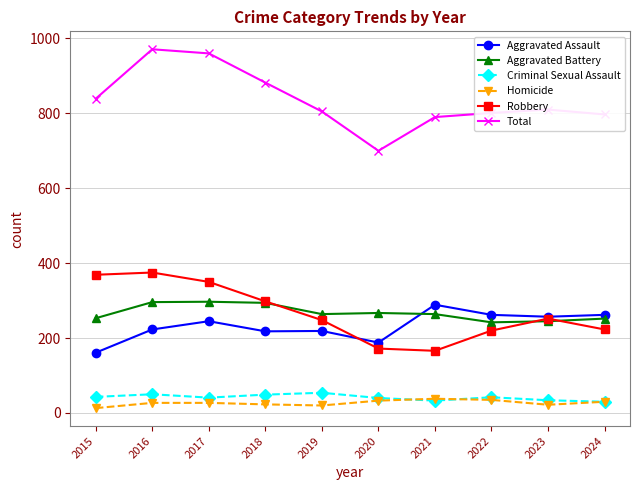

The Aggravated Assault series shows 262 at 2024. True or false?

True